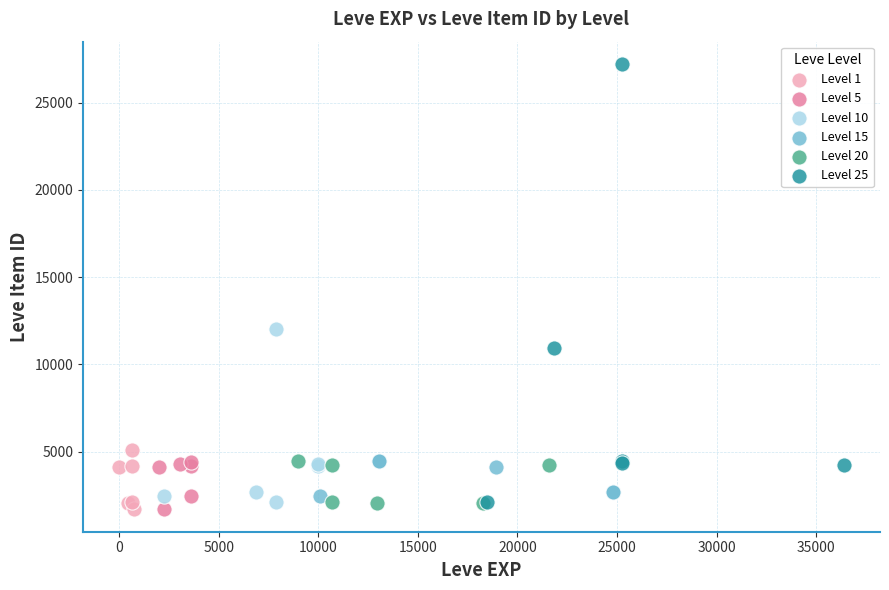

Which series reaches the maximum Y coordinate?

Level 25